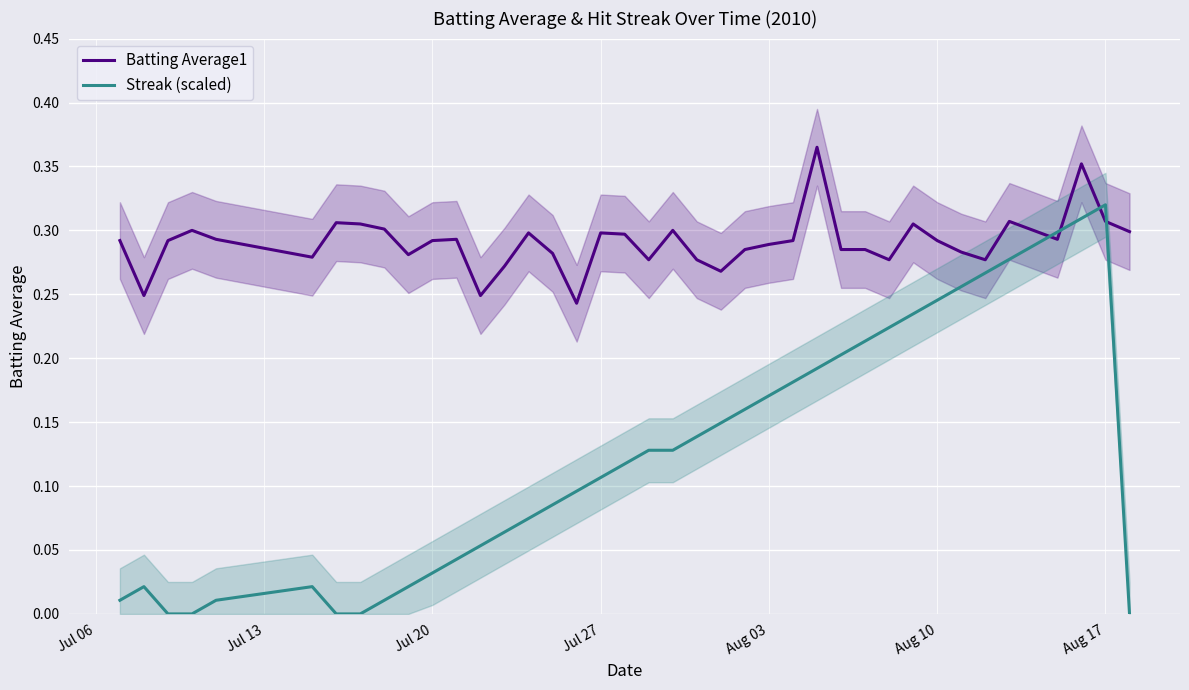

What is the difference between the second highest and minimum values in the Streak (scaled) series?

0.3